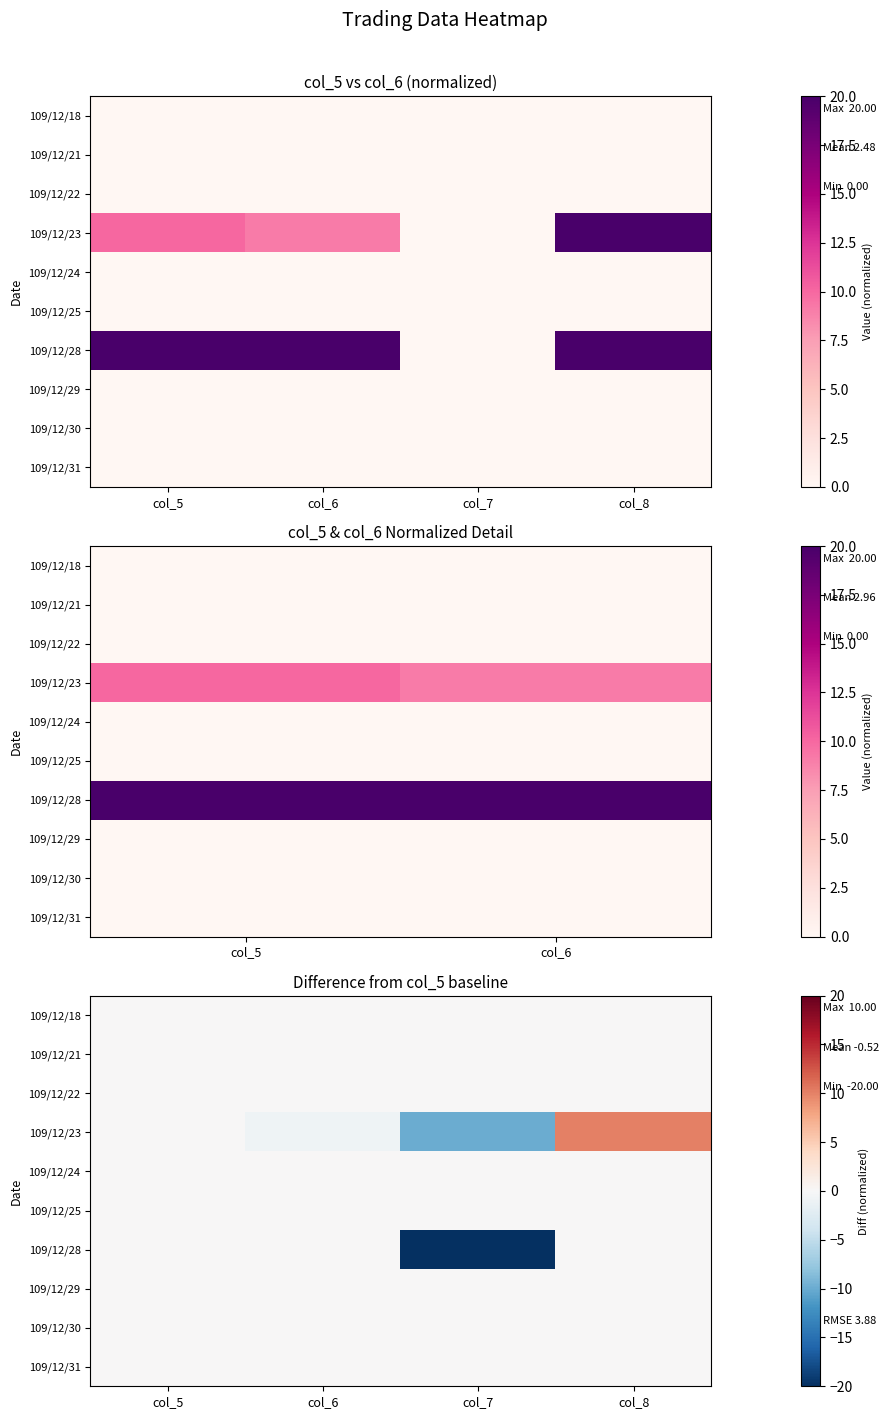

At which category is the sum across all series the highest?

col_8